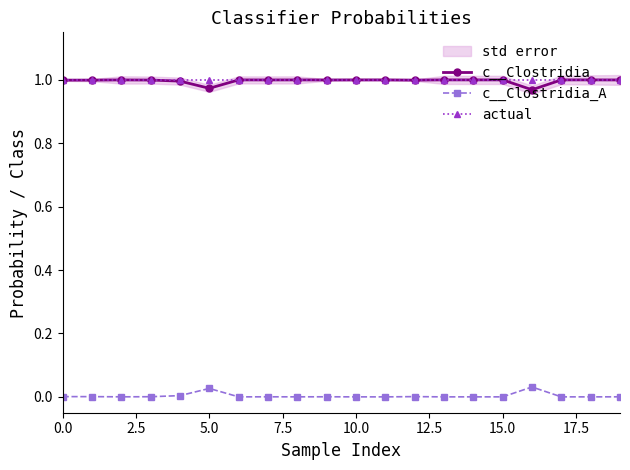

True or false: c__Clostridia and c__Clostridia_A cross at least once.

False